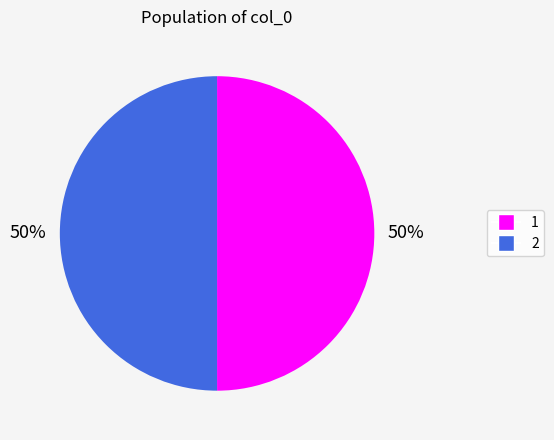

To the nearest percent, what is the average slice percentage?

50%